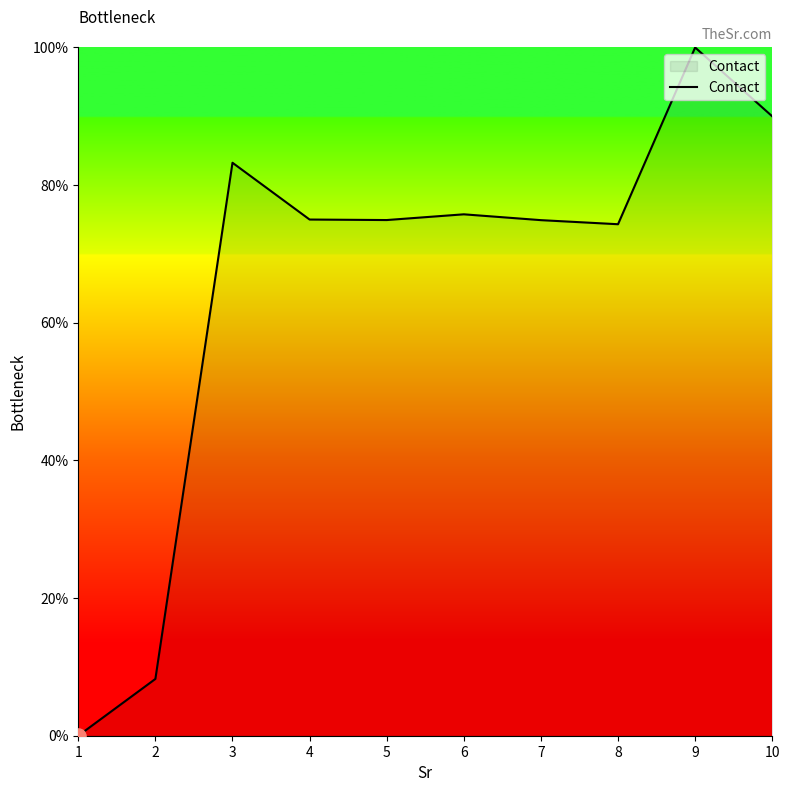

What is the change in value from 3 to 7?

-8.3